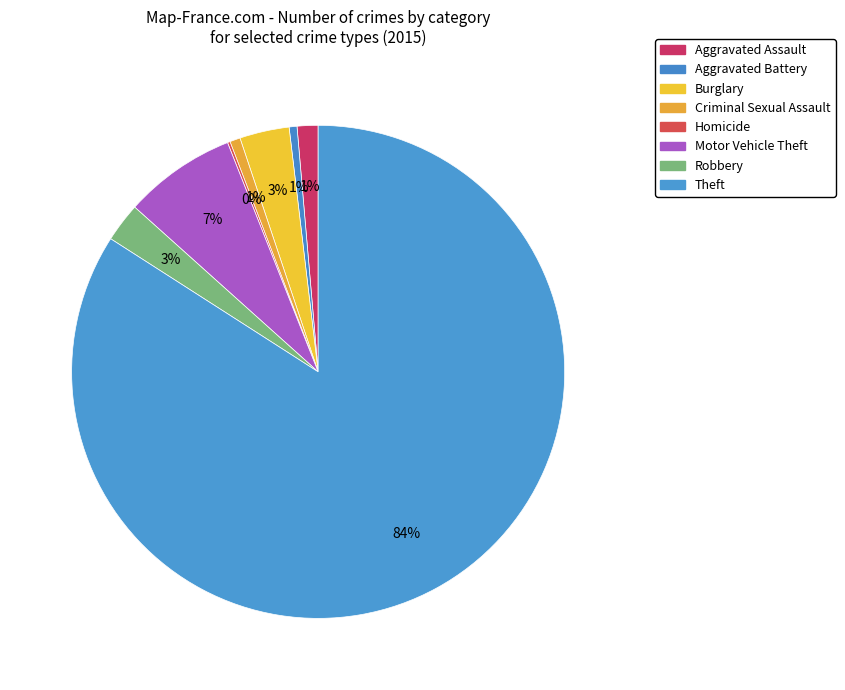

To the nearest percent, what is the combined percentage of Aggravated Assault and Burglary?

5%